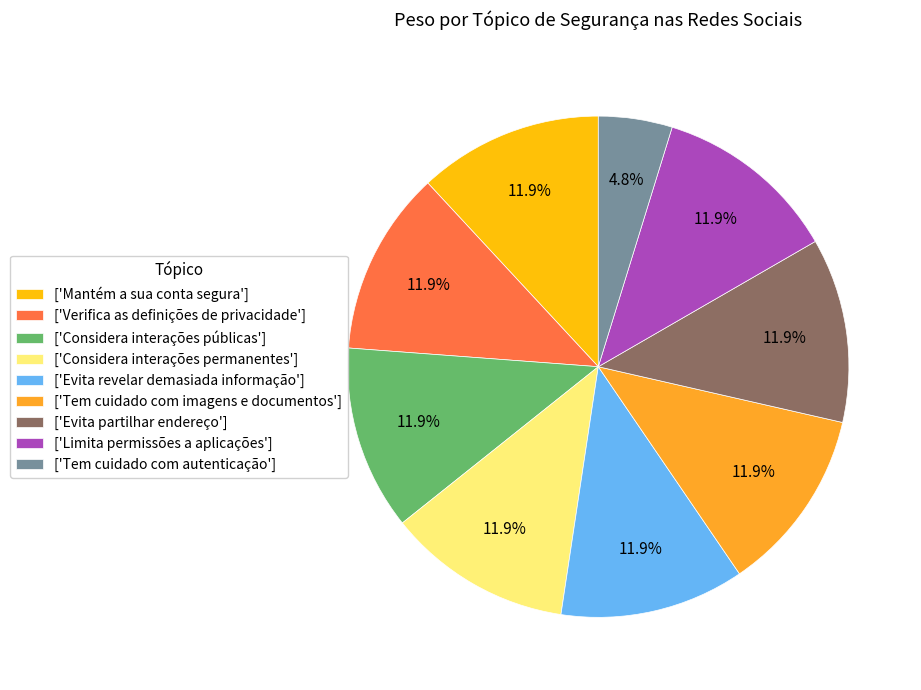

Count the number of slices in the pie.

9